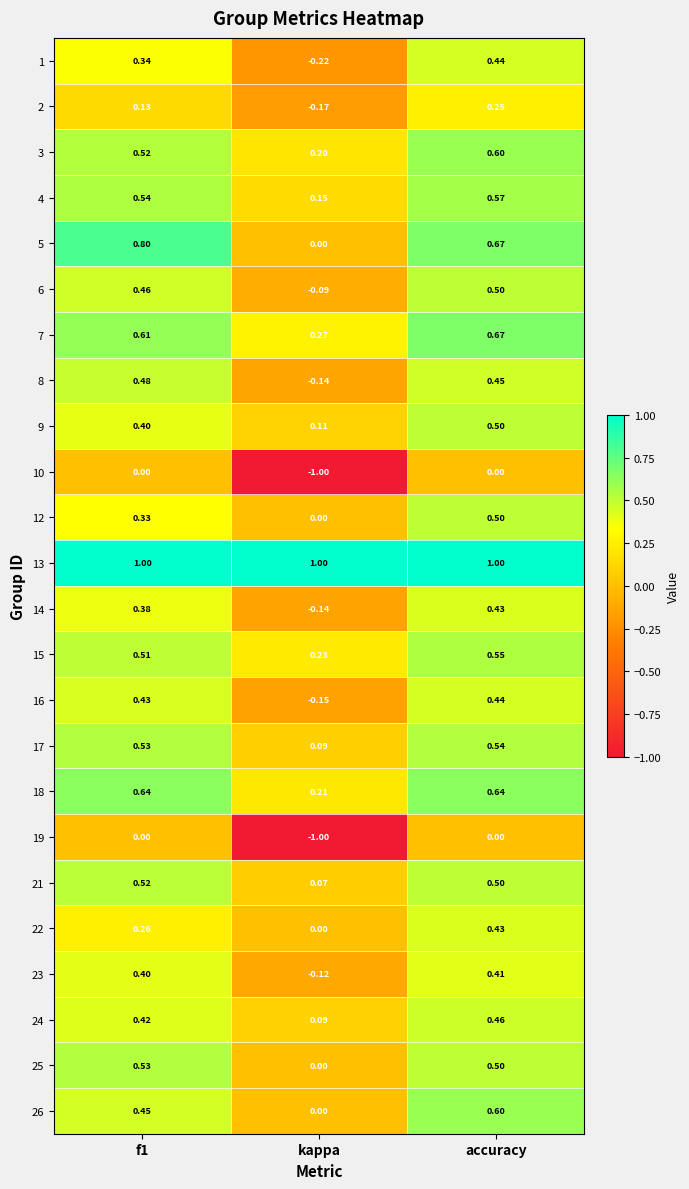

At which category is the sum across all series the highest?

accuracy